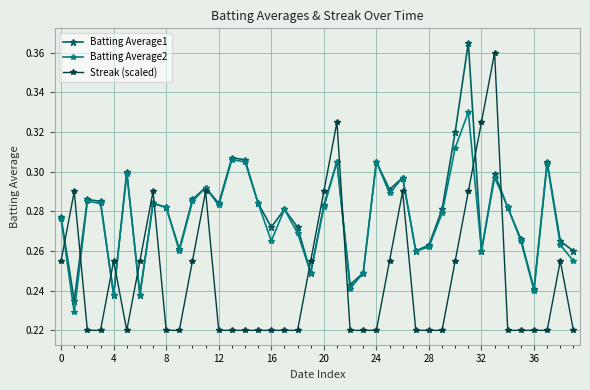

Count the Batting Average2 values in the range 0 to 1.

40